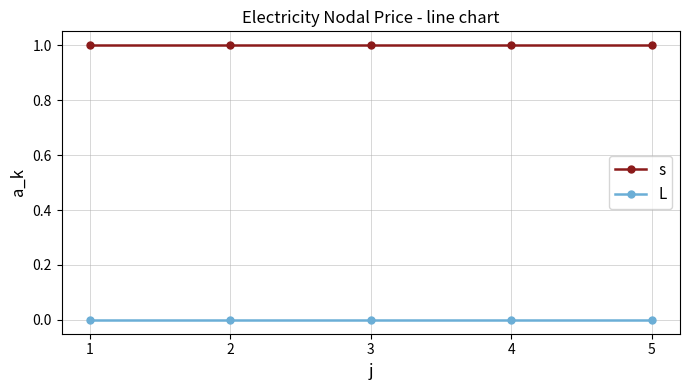

The s series shows 1 at 2. True or false?

True